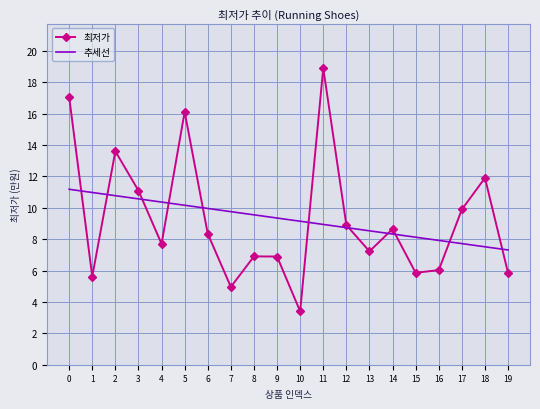

True or false: 추세선 has more than 0 points higher than both neighbors.

False